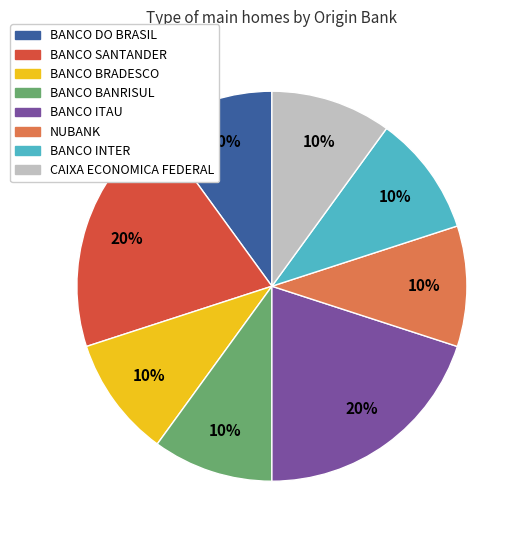

Between BANCO SANTANDER and BANCO INTER, which is larger?

BANCO SANTANDER